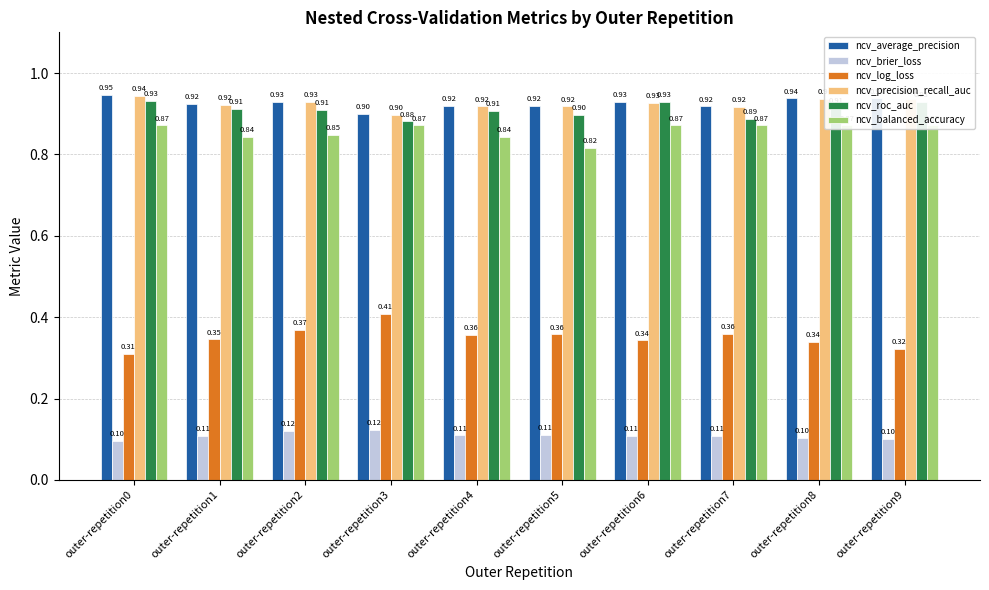

At which category is the sum across all series the highest?

outer-repetition6